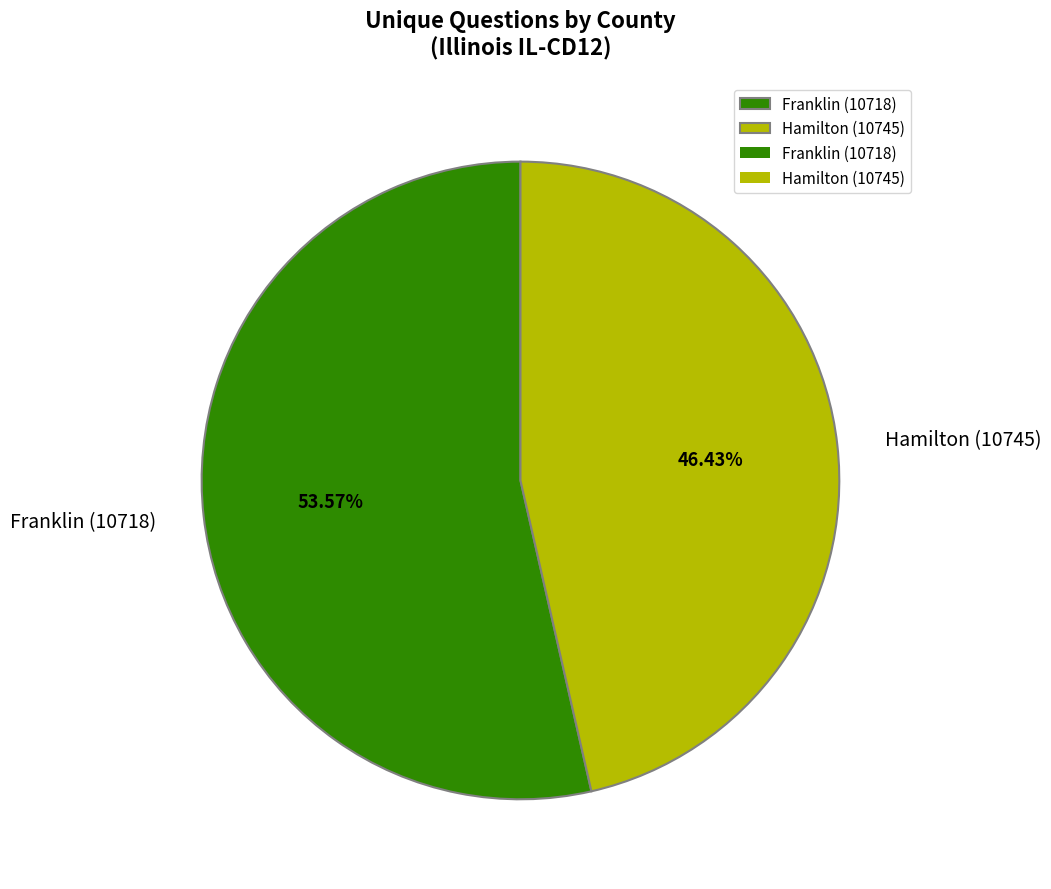

How many segments does this pie chart have?

2